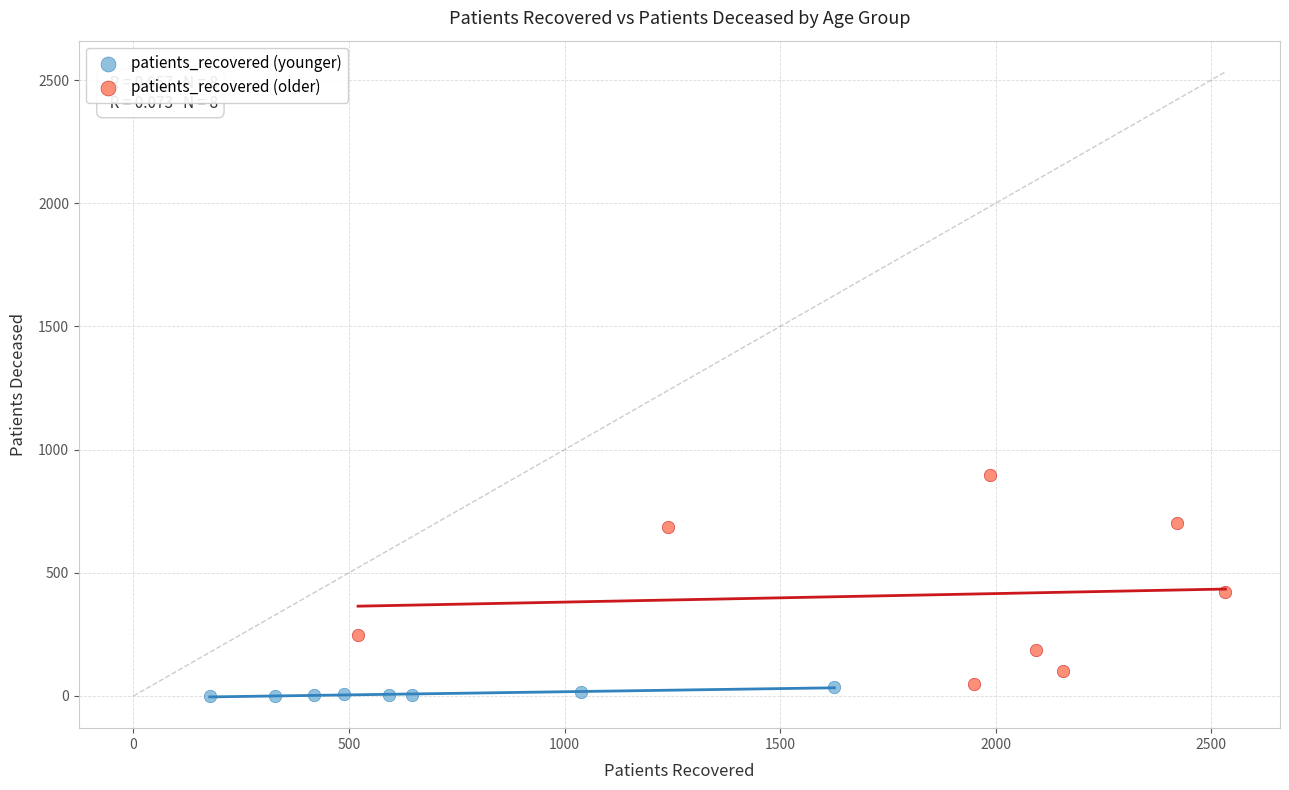

Which series reaches the maximum Y coordinate?

patients_recovered (older)